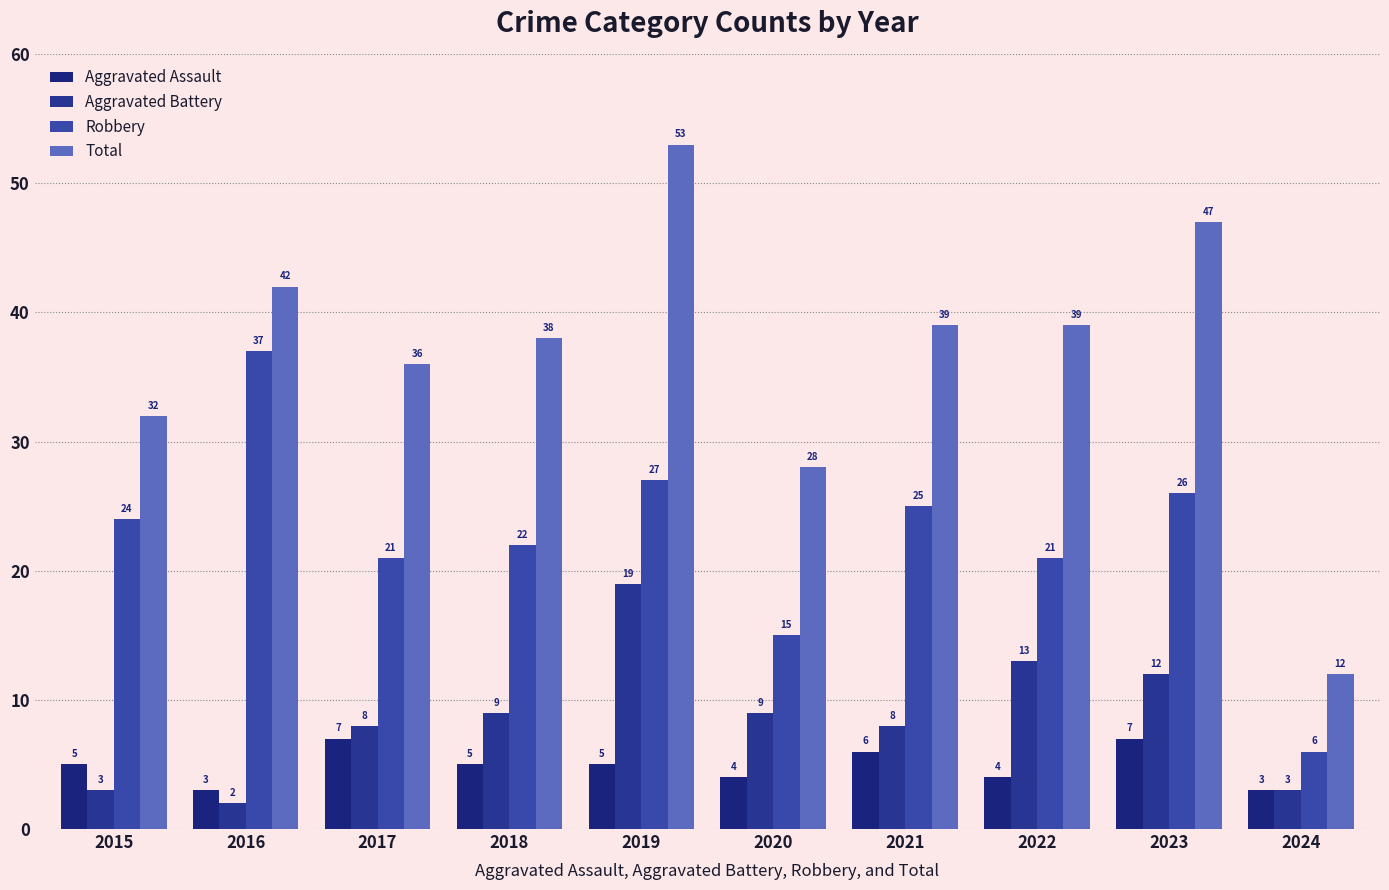

What is the maximum value for Total?

53